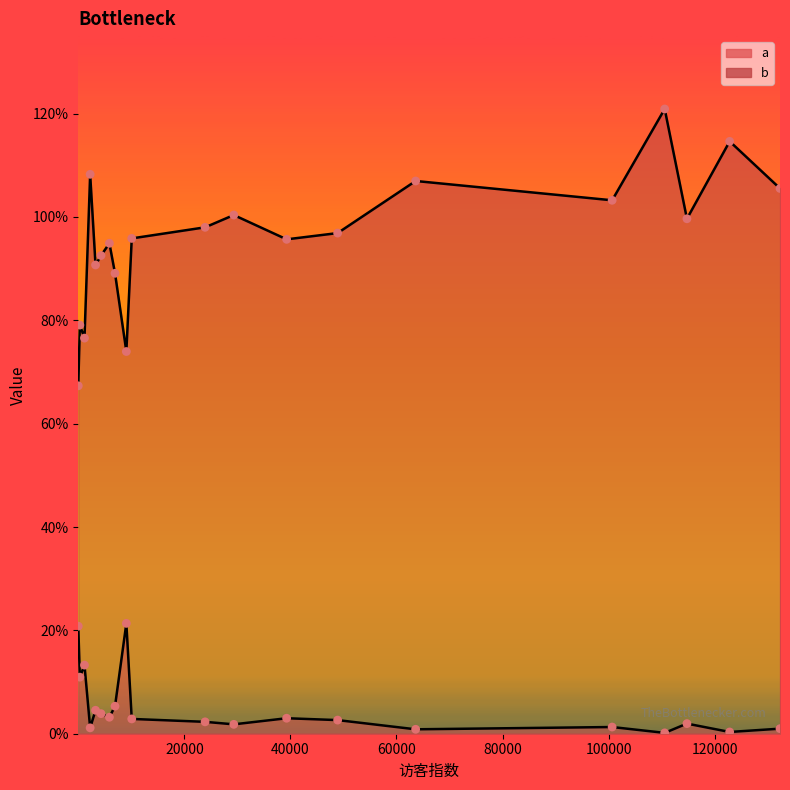

Which series has the widest spread of Y values?

b